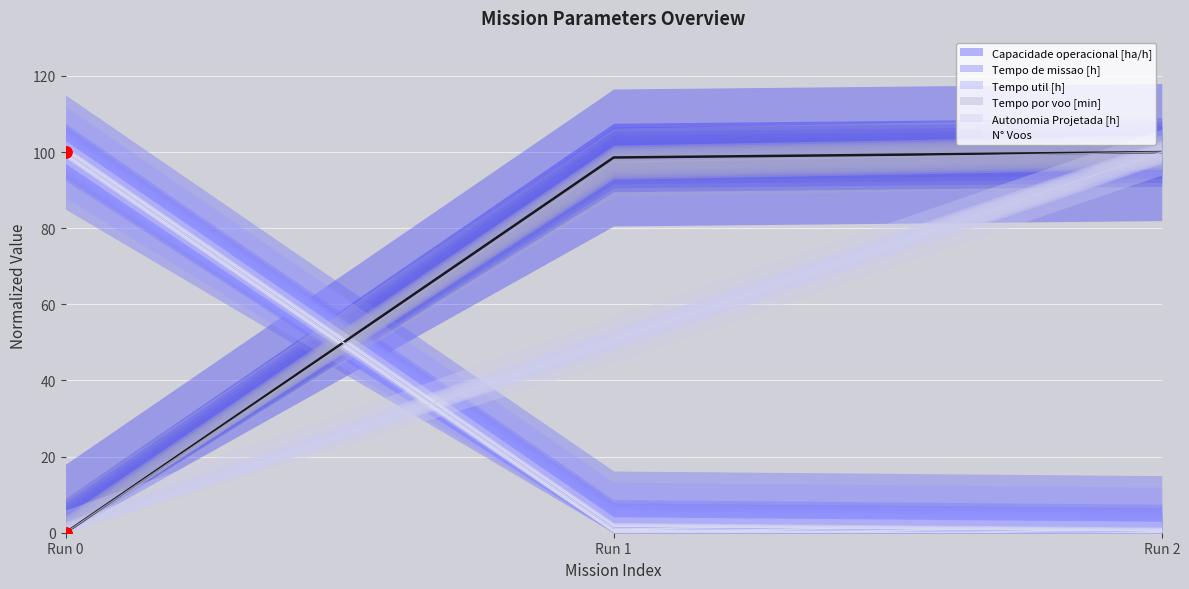

Which series reaches the minimum Y coordinate?

Capacidade operacional [ha/h]